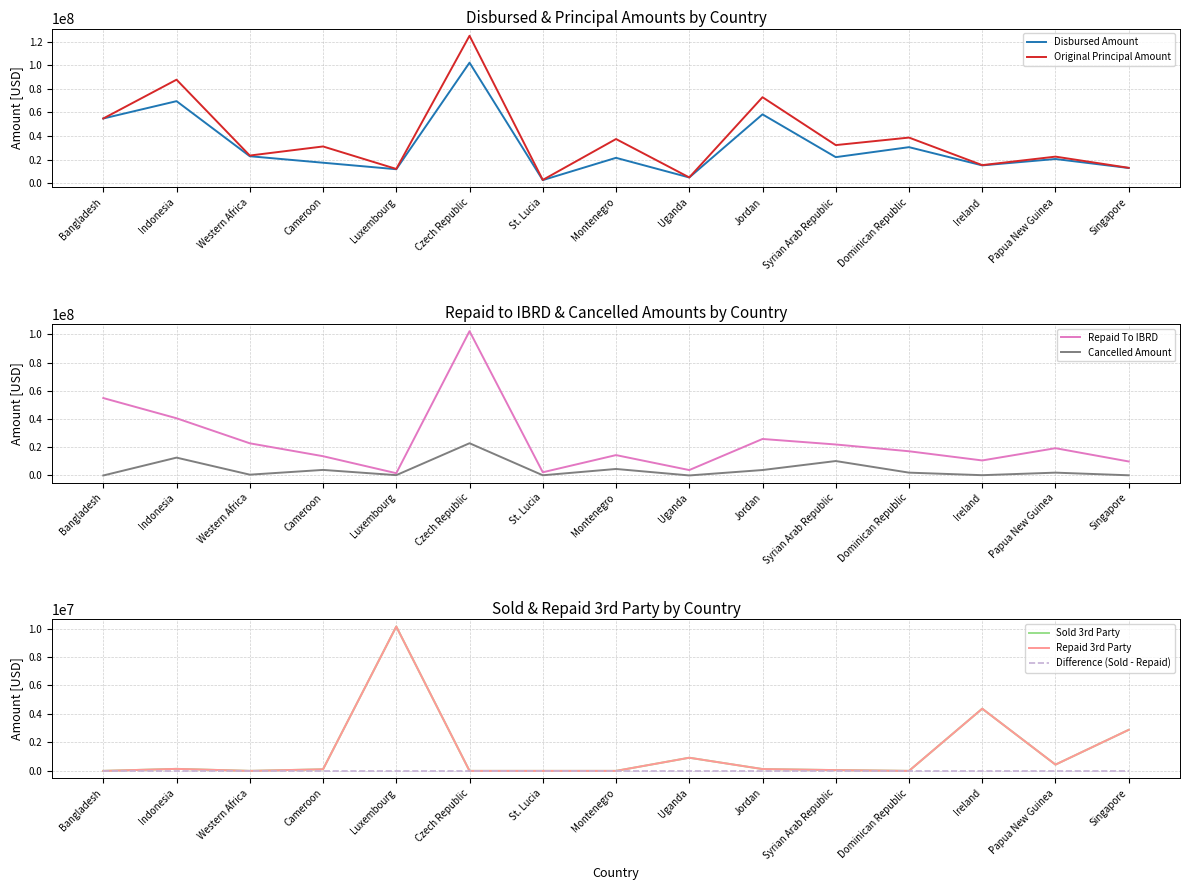

True or false: Cancelled Amount and Original Principal Amount intersect in this chart.

False